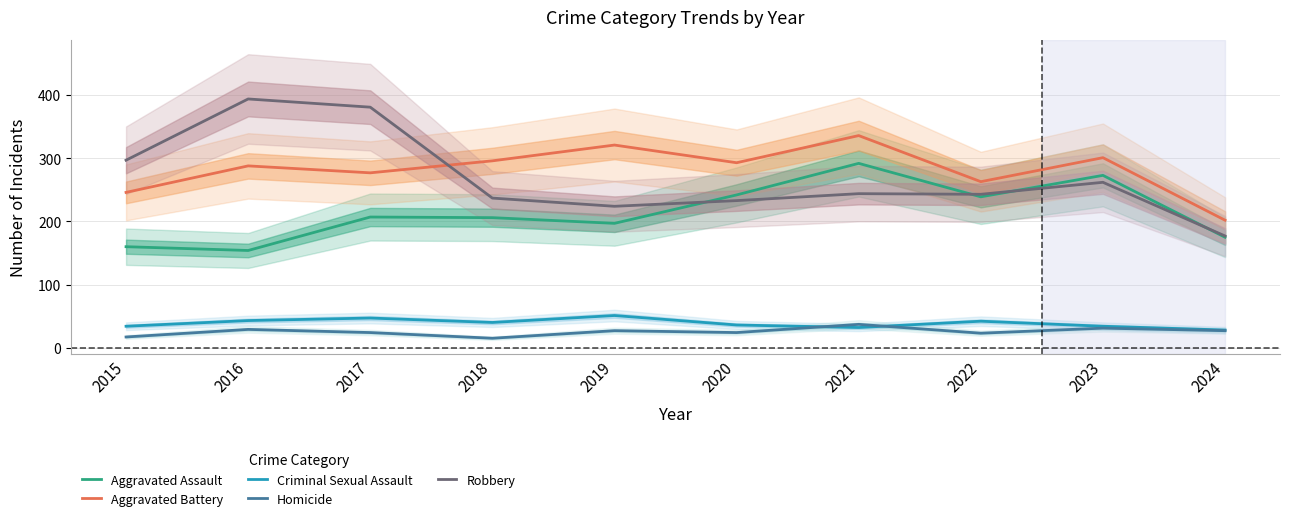

Between 2016 and 2018, which is larger?

2018